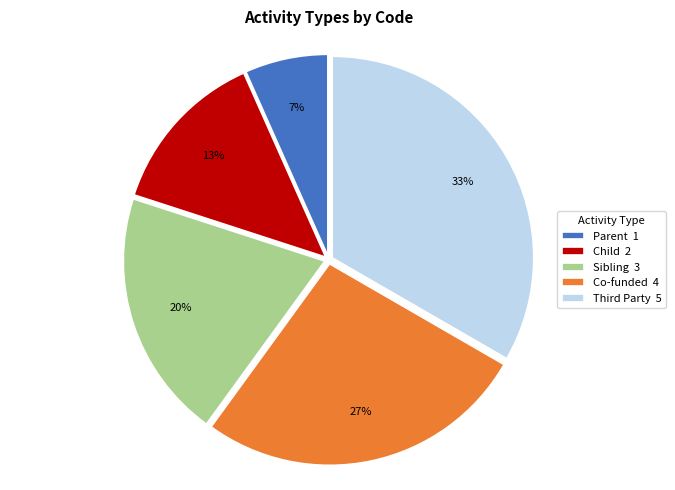

Does any single category account for the majority?

No